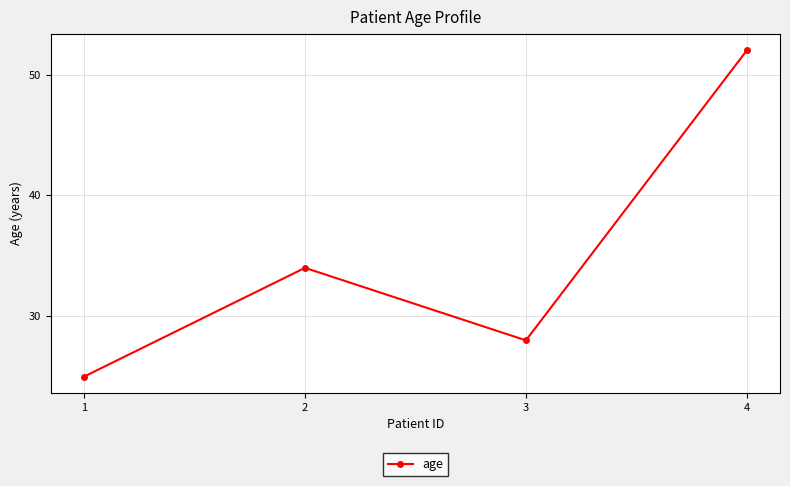

The value at 3 is 28. True or false?

True